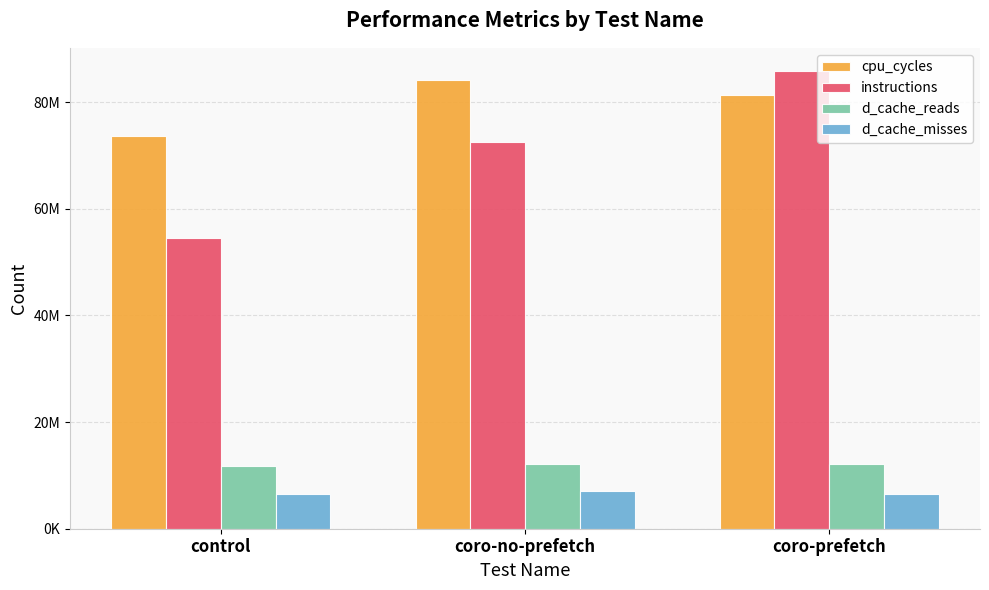

At which label does cpu_cycles first exceed 81241416?

coro-no-prefetch